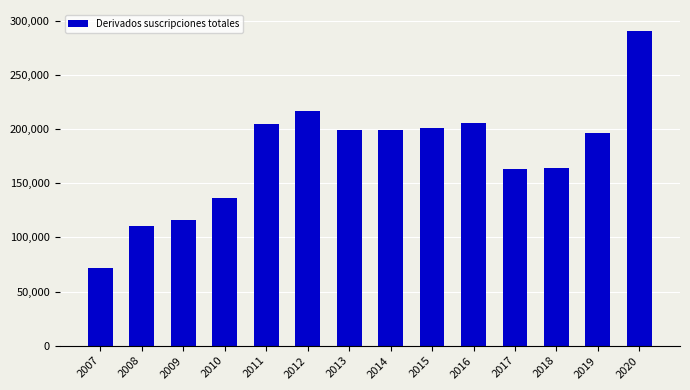

Which label corresponds to the smallest value in the chart?

2007